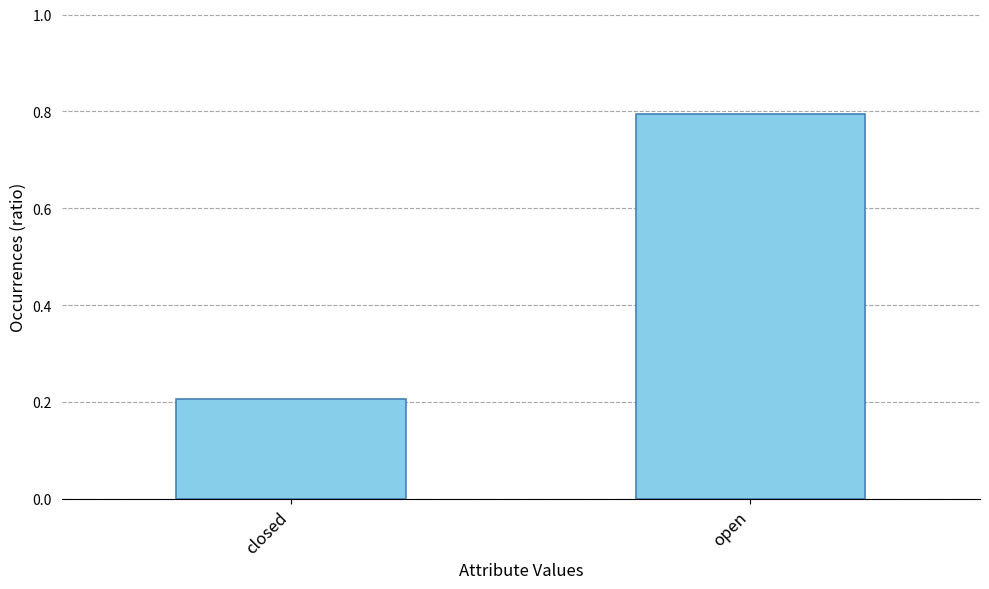

At which category does the chart reach its minimum across all series?

closed